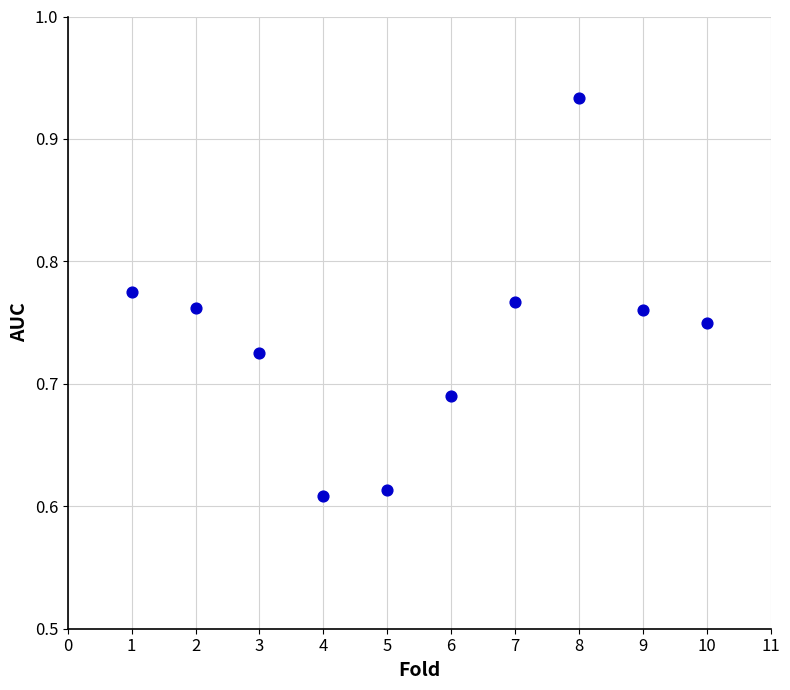

What is the average X value?

5.5